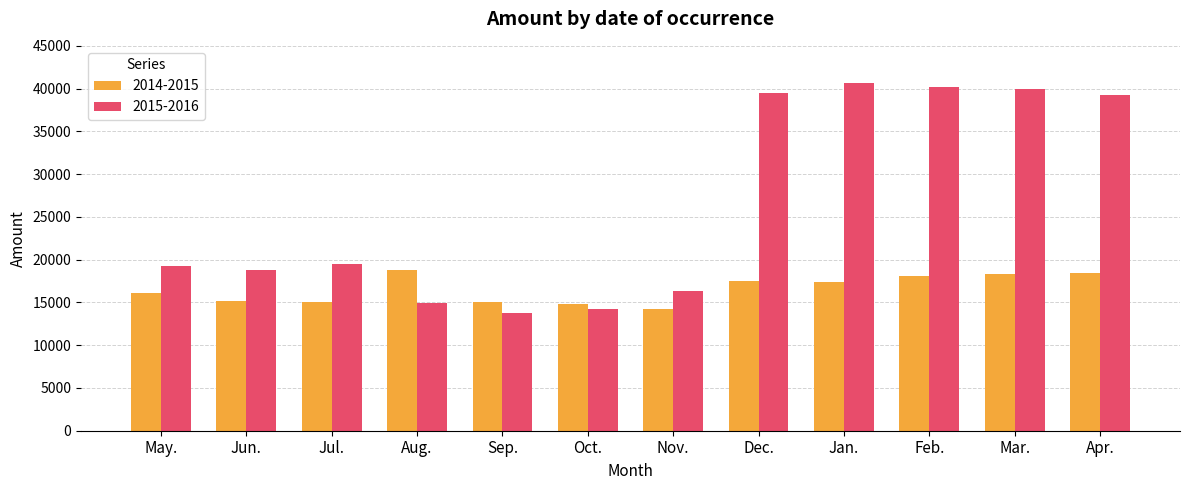

What is the label of the 6th bar from the left?

Oct.